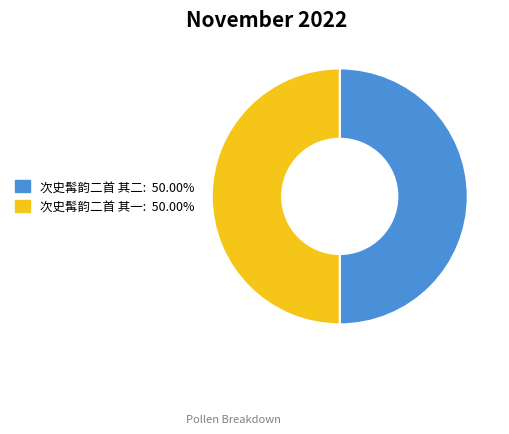

Is it true that 次史髯韵二首 其一 is 50% of the pie?

True